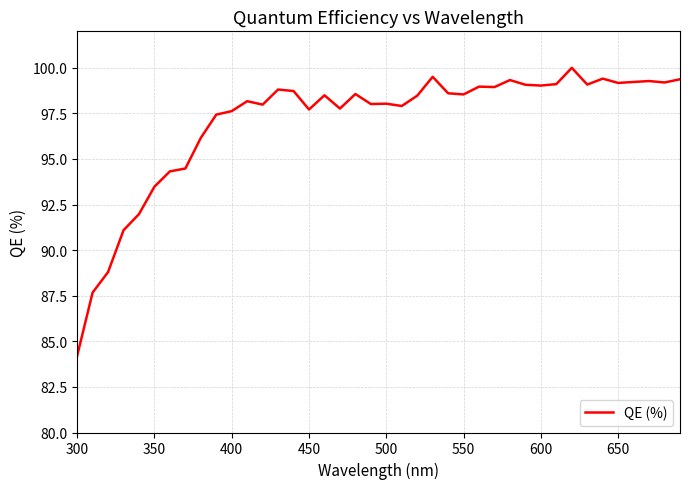

Count the number of data series in this chart.

1